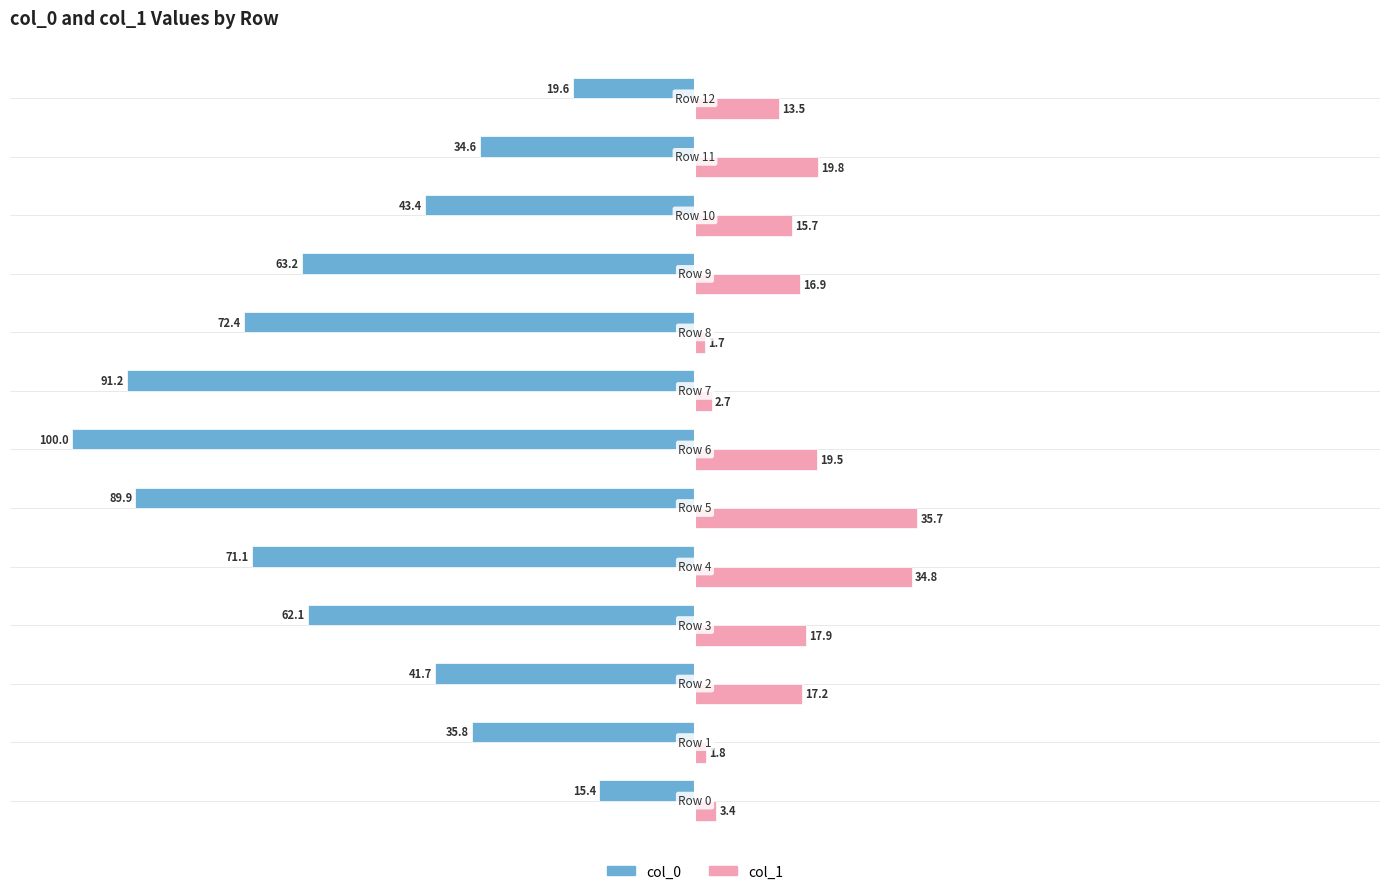

Which series has the largest total across all categories?

col_1